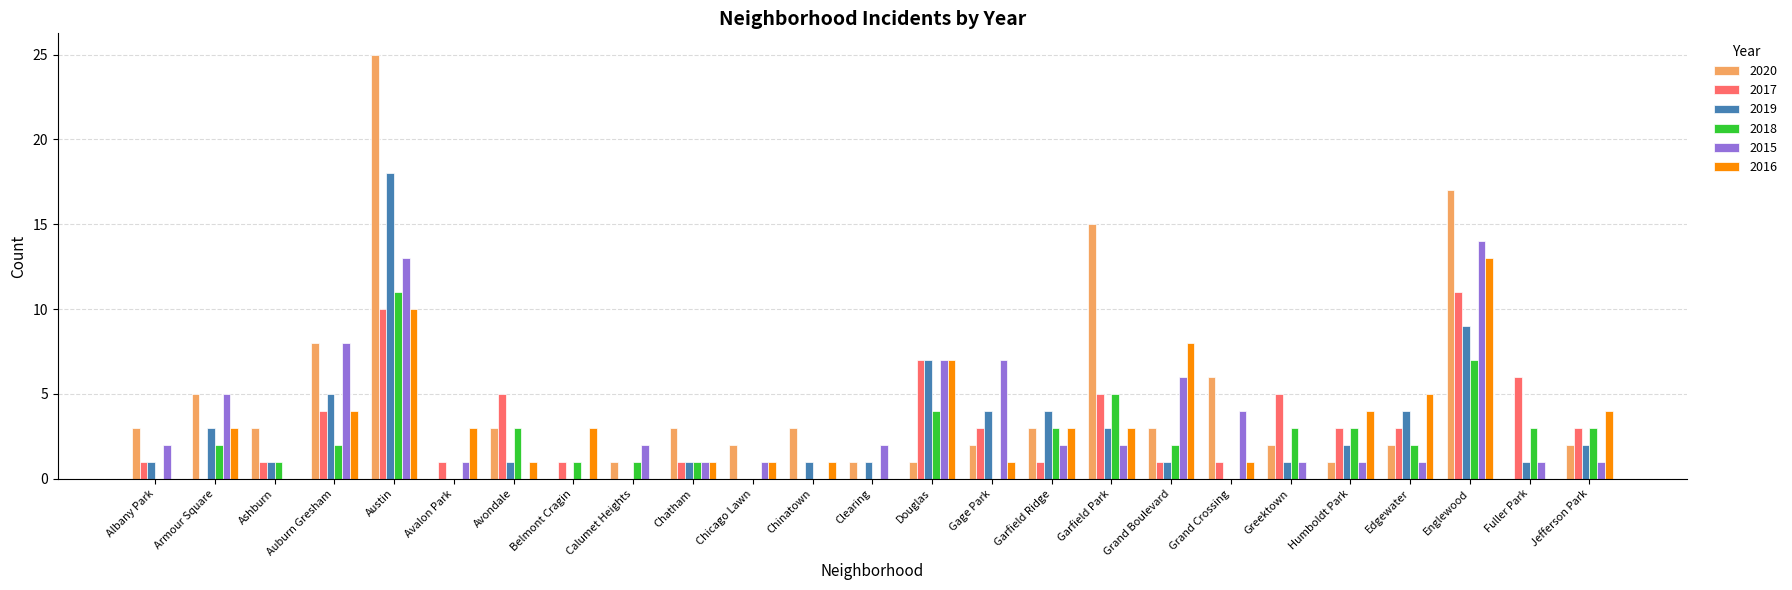

What is the sum of the 2017 values at Calumet Heights and Avondale?

5